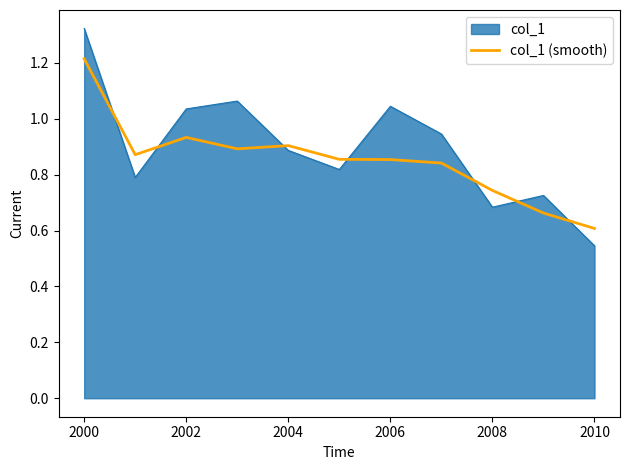

List the series in order of their peak value, highest first.

col_1, col_1 (smooth)